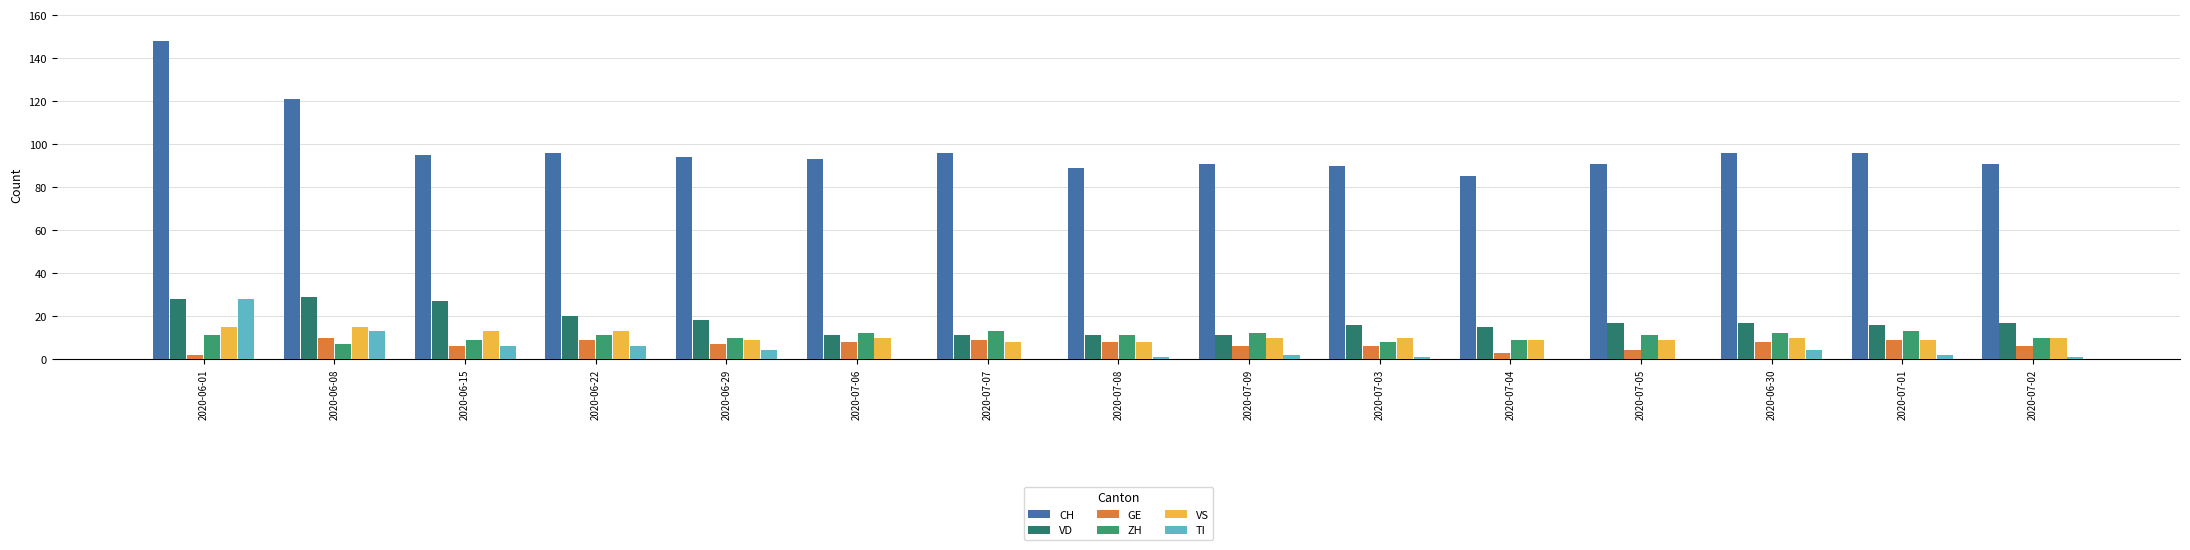

Which series changed the most between 2020-06-29 and 2020-07-05?

TI